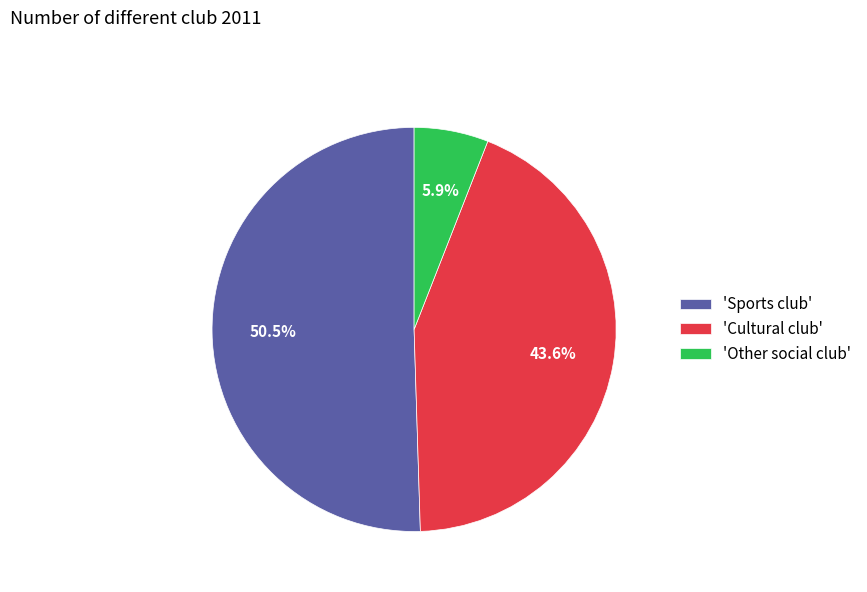

Rank the categories by value from highest to lowest.

'Sports club', 'Cultural club', 'Other social club'